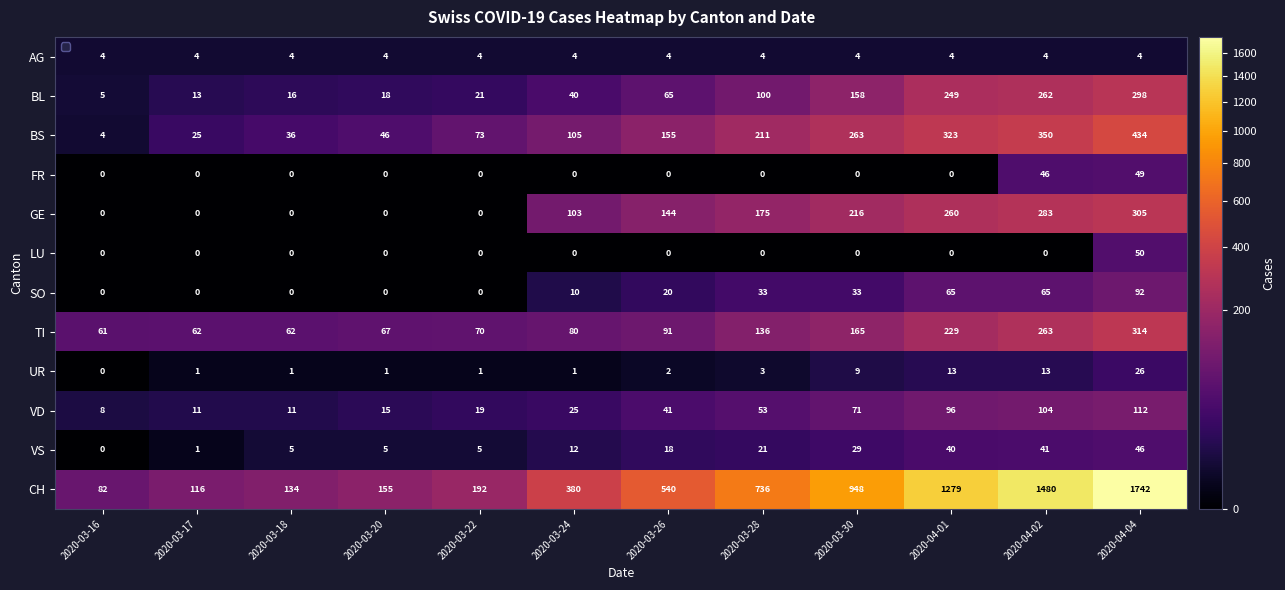

Where is VD nearest to the value 60?

2020-03-28